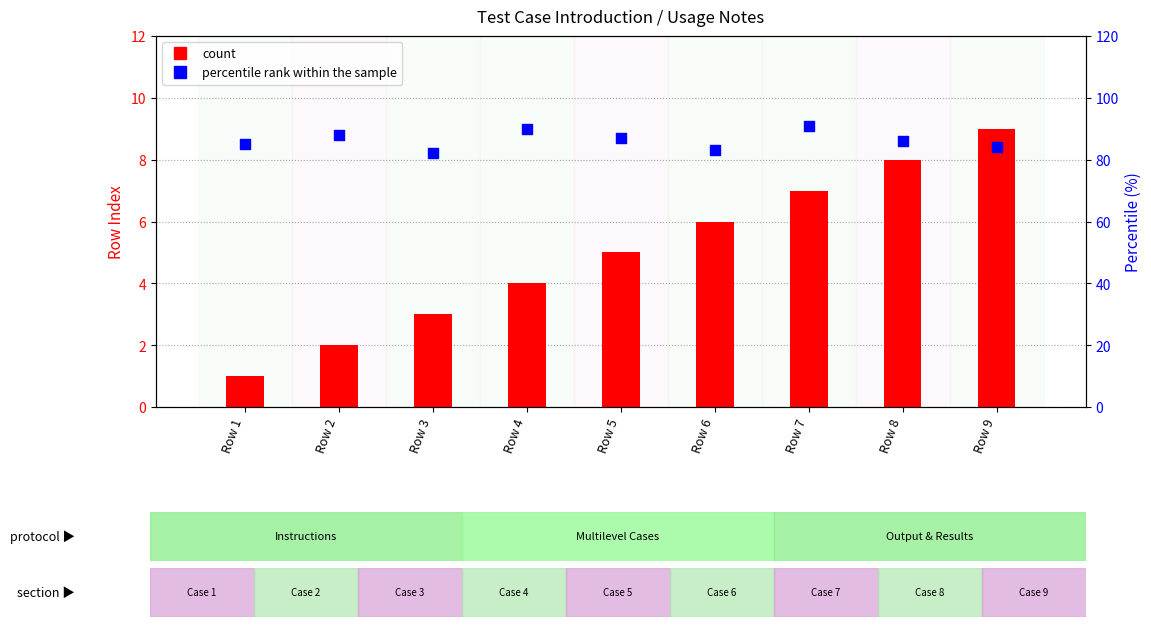

At how many categories does at least one series exceed 35?

9